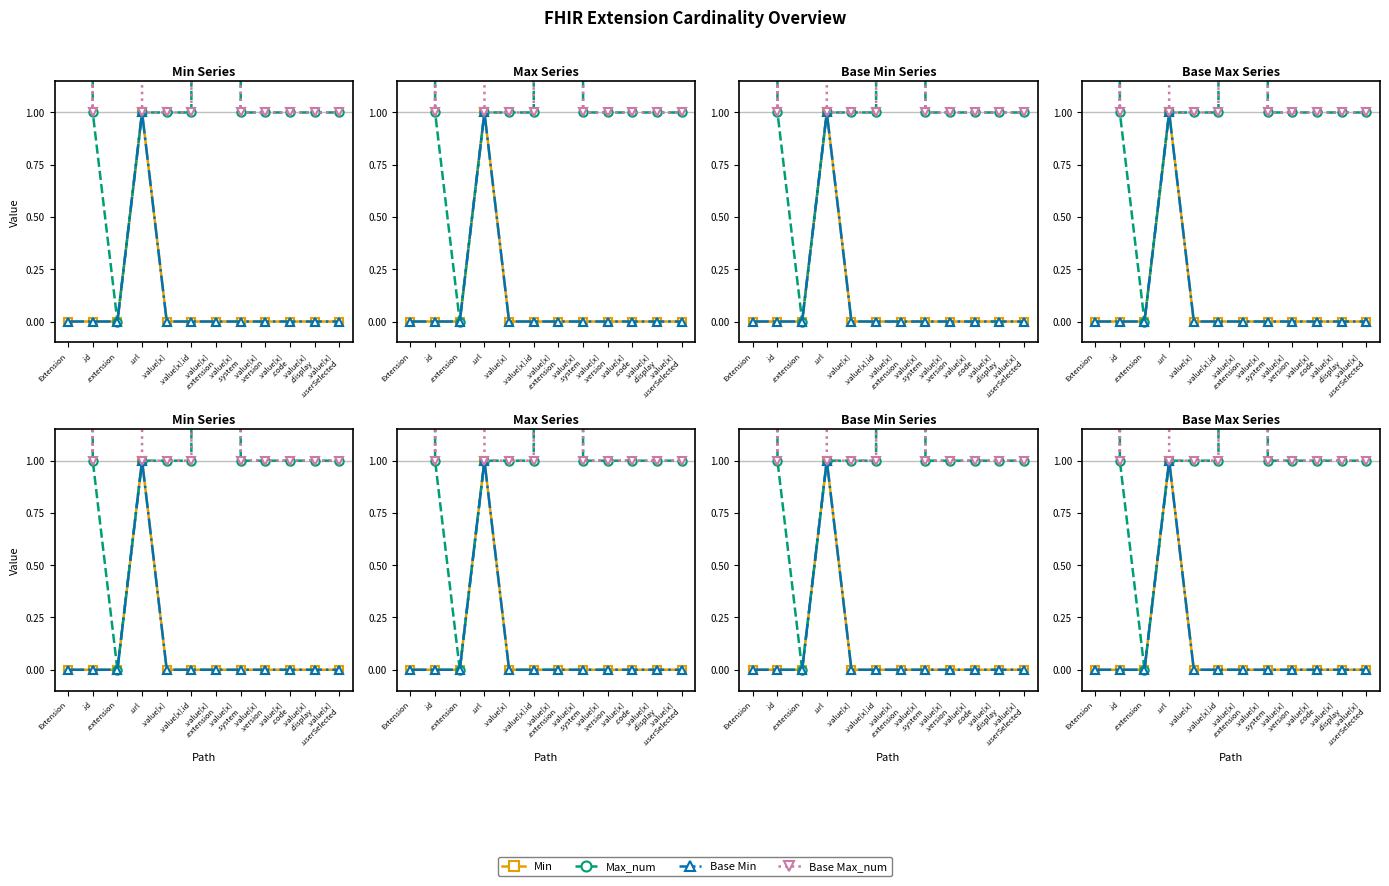

The value of Min at .value[x]
.extension is 0. True or false?

True